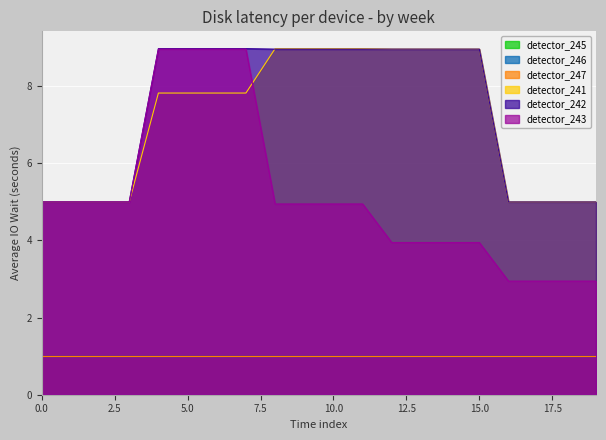

The detector_242 series shows 4.1 at 13. True or false?

False